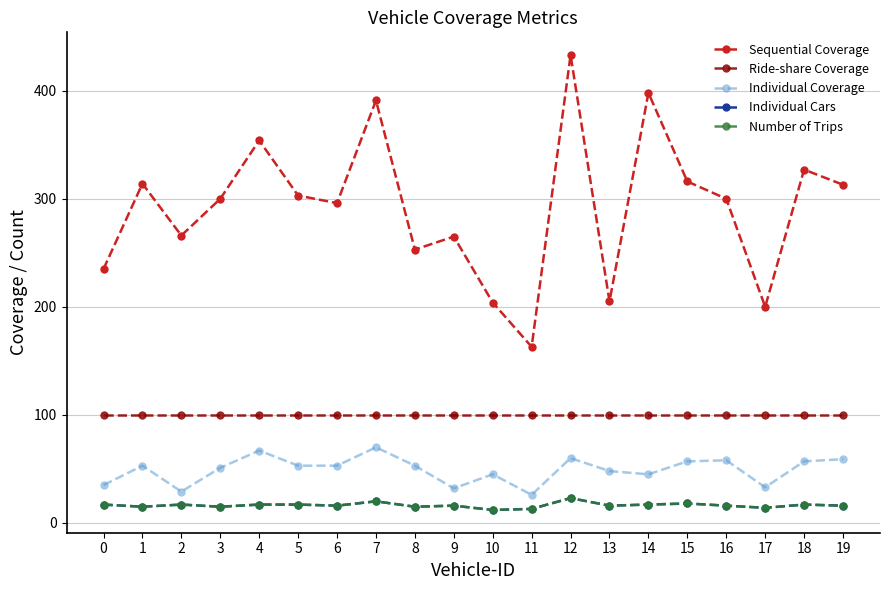

Does the chart have visible grid lines?

Yes